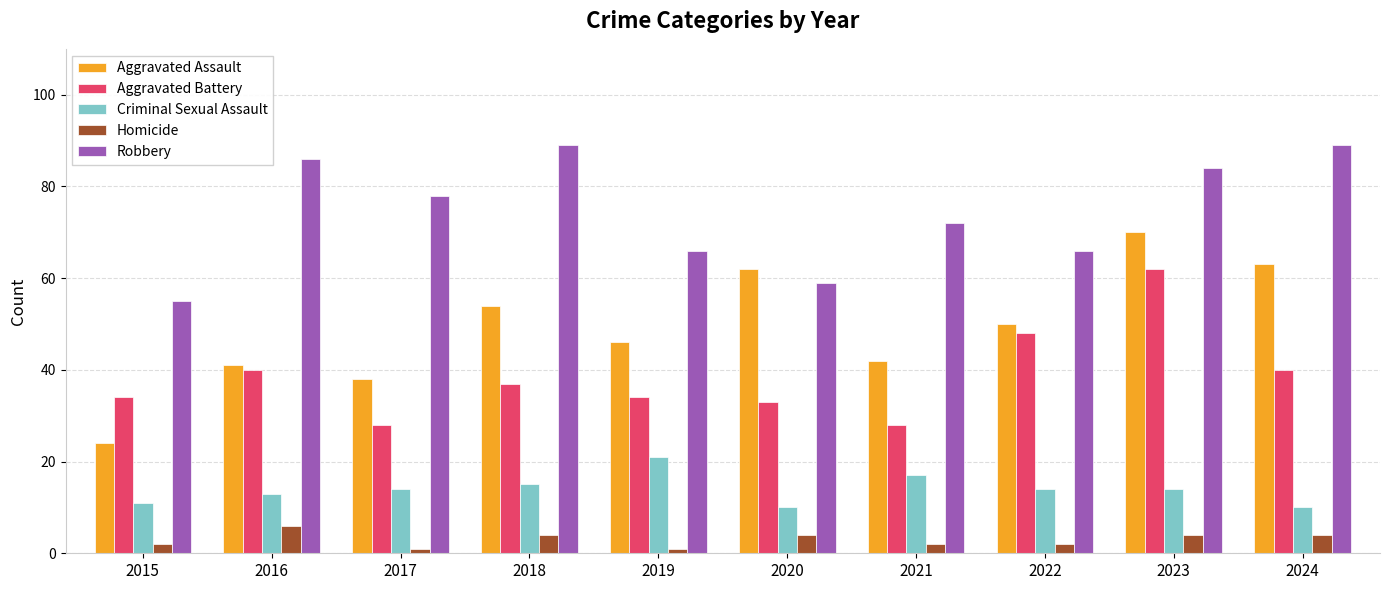

What is the difference between the Aggravated Assault values at 2022 and 2020?

12